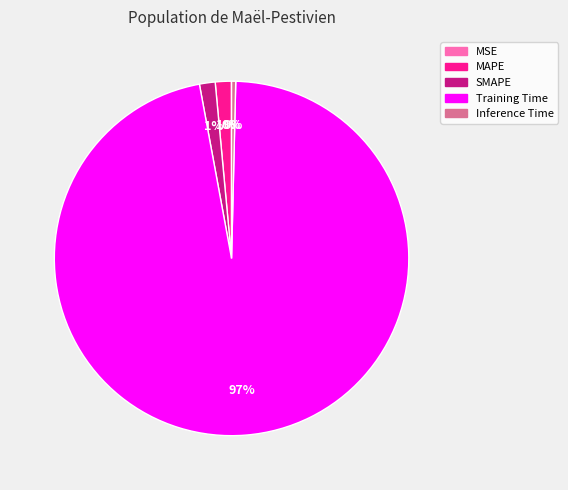

Is there any slice that represents more than half of the pie?

Yes